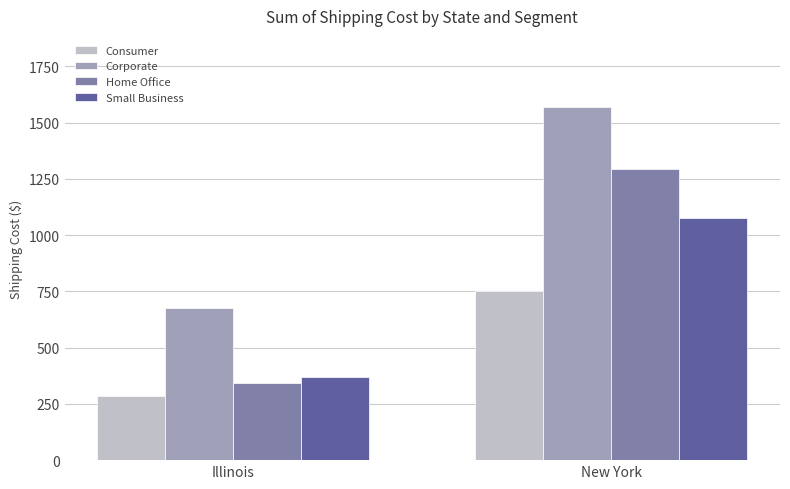

The value of Small Business at Illinois is 370.6. True or false?

True